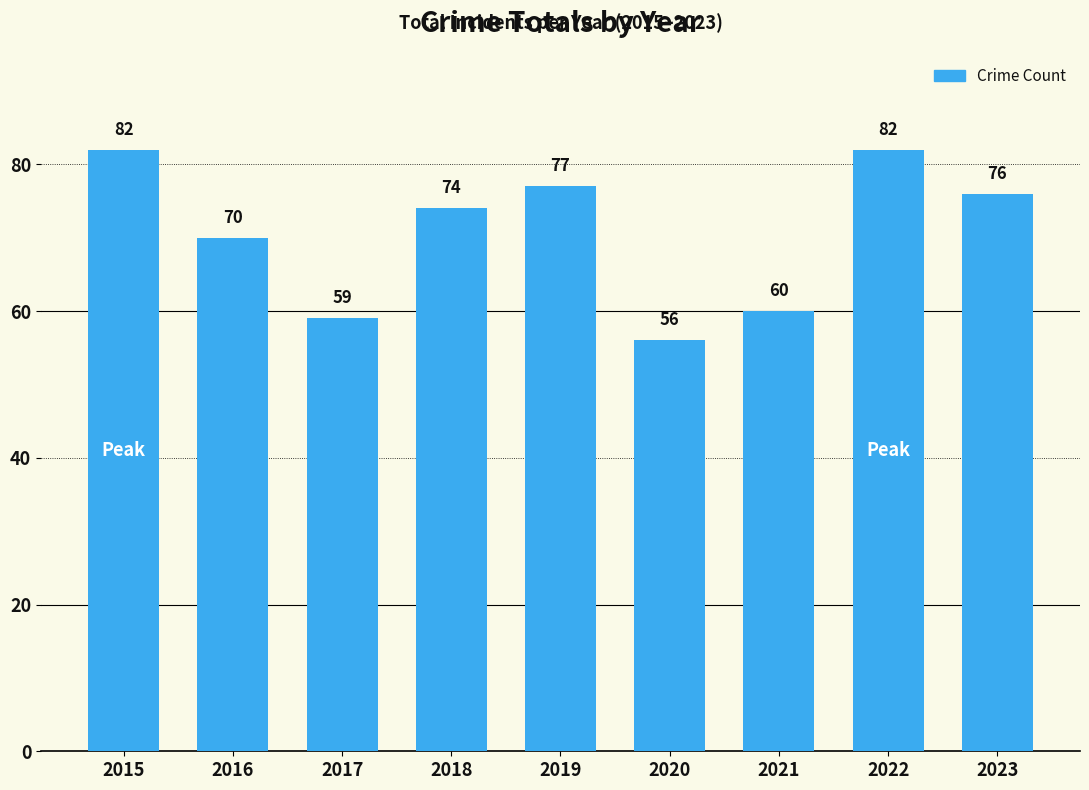

What is the sum of the values at 2015 and 2022?

164